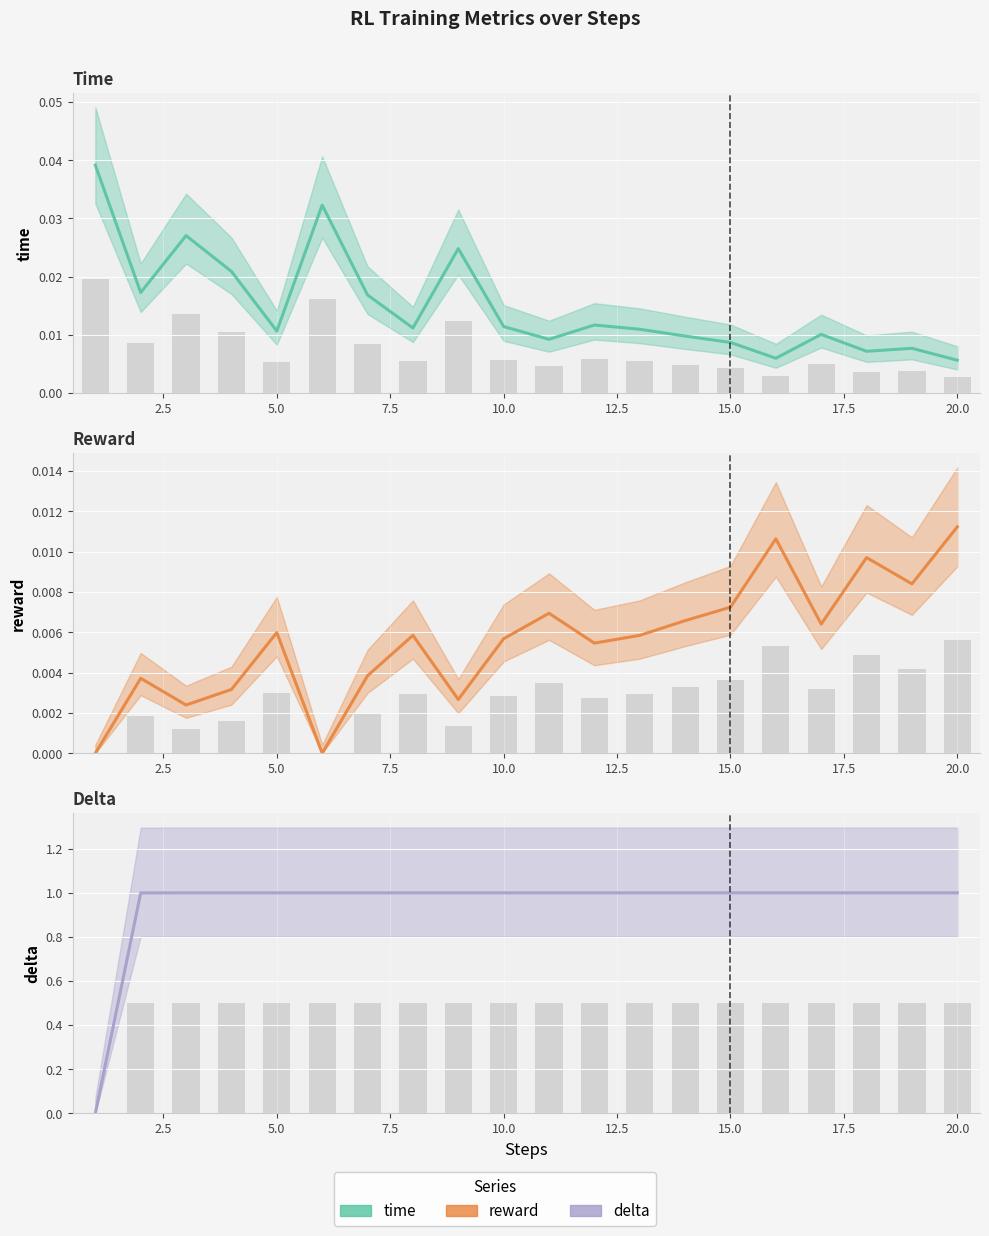

Reading right to left, what are all the values shown in this chart?

time: 0.0	0.0	0.0	0.0	0.0	0.0	0.0	0.0	0.0	0.0	0.0	0.0	0.0	0.0	0.0	0.0	0.0	0.0	0.0	0.0
time (bars): 0.0	0.0	0.0	0.0	0.0	0.0	0.0	0.0	0.0	0.0	0.0	0.0	0.0	0.0	0.0	0.0	0.0	0.0	0.0	0.0
reward: 0.0	0.0	0.0	0.0	0.0	0.0	0.0	0.0	0.0	0.0	0.0	0.0	0.0	0.0	0.0	0.0	0.0	0.0	0.0	0.0
reward (bars): 0.0	0.0	0.0	0.0	0.0	0.0	0.0	0.0	0.0	0.0	0.0	0.0	0.0	0.0	0.0	0.0	0.0	0.0	0.0	0.0
delta: 1.0	1.0	1.0	1.0	1.0	1.0	1.0	1.0	1.0	1.0	1.0	1.0	1.0	1.0	1.0	1.0	1.0	1.0	1.0	0.0
delta (bars): 0.5	0.5	0.5	0.5	0.5	0.5	0.5	0.5	0.5	0.5	0.5	0.5	0.5	0.5	0.5	0.5	0.5	0.5	0.5	0.0